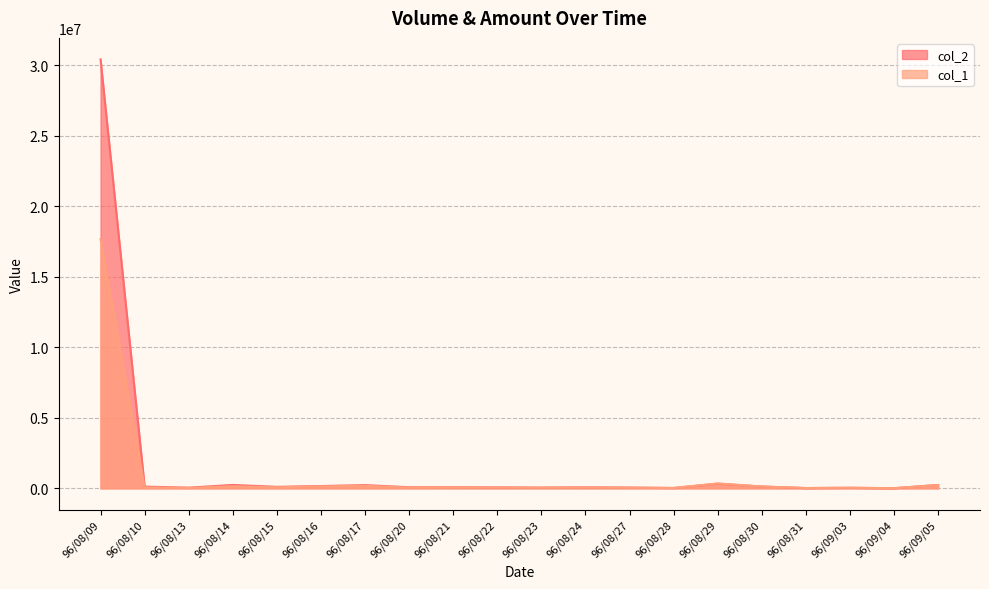

How many data points does each series have?

20